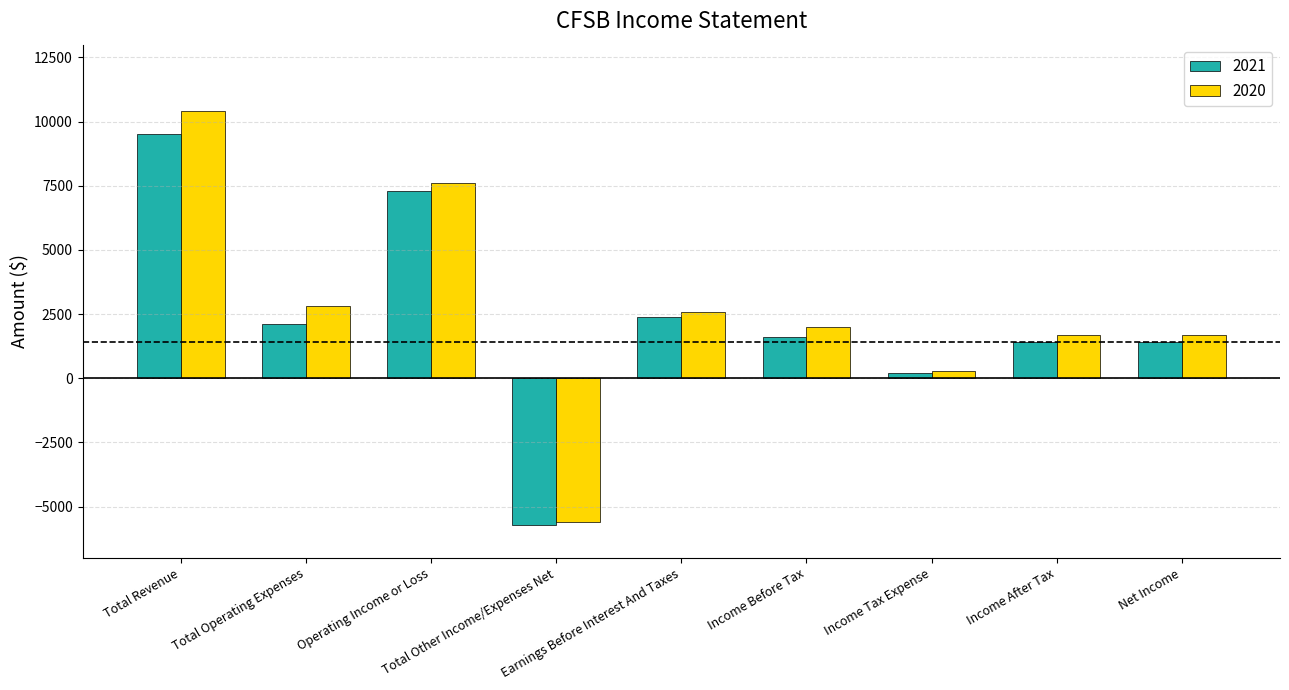

Which series has the widest spread of values?

2020